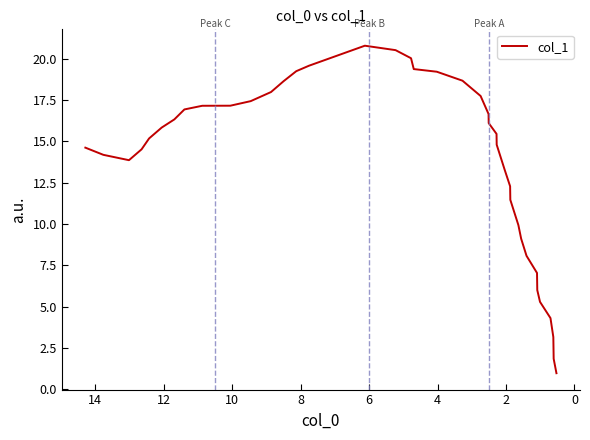

What is the difference between the second highest and minimum values?

19.5